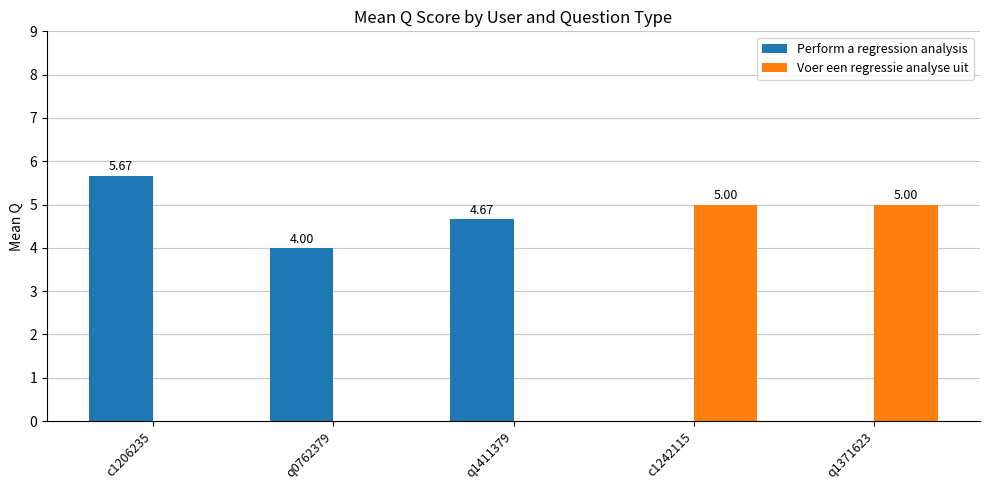

Which series changed the most between q1411379 and c1242115?

Voer een regressie analyse uit